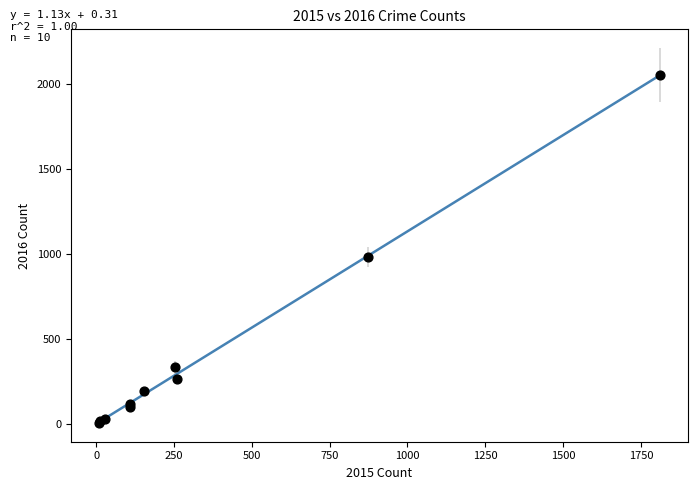

What Y value in the scatter plot is closest to 1030?

984